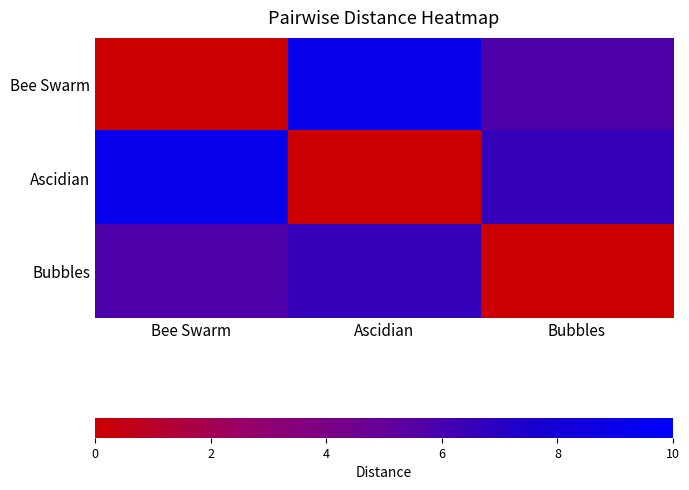

Between Bee Swarm and Bubbles, which is larger?

Bubbles